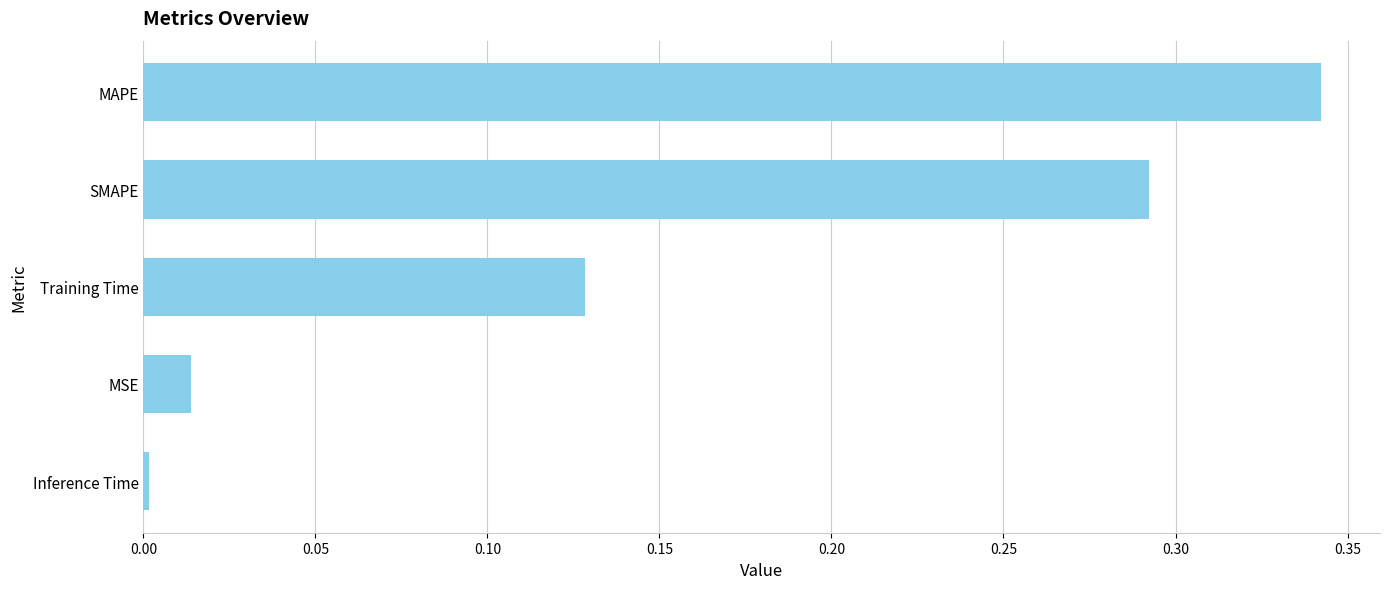

True or false: the data shows 0.1 at SMAPE.

False